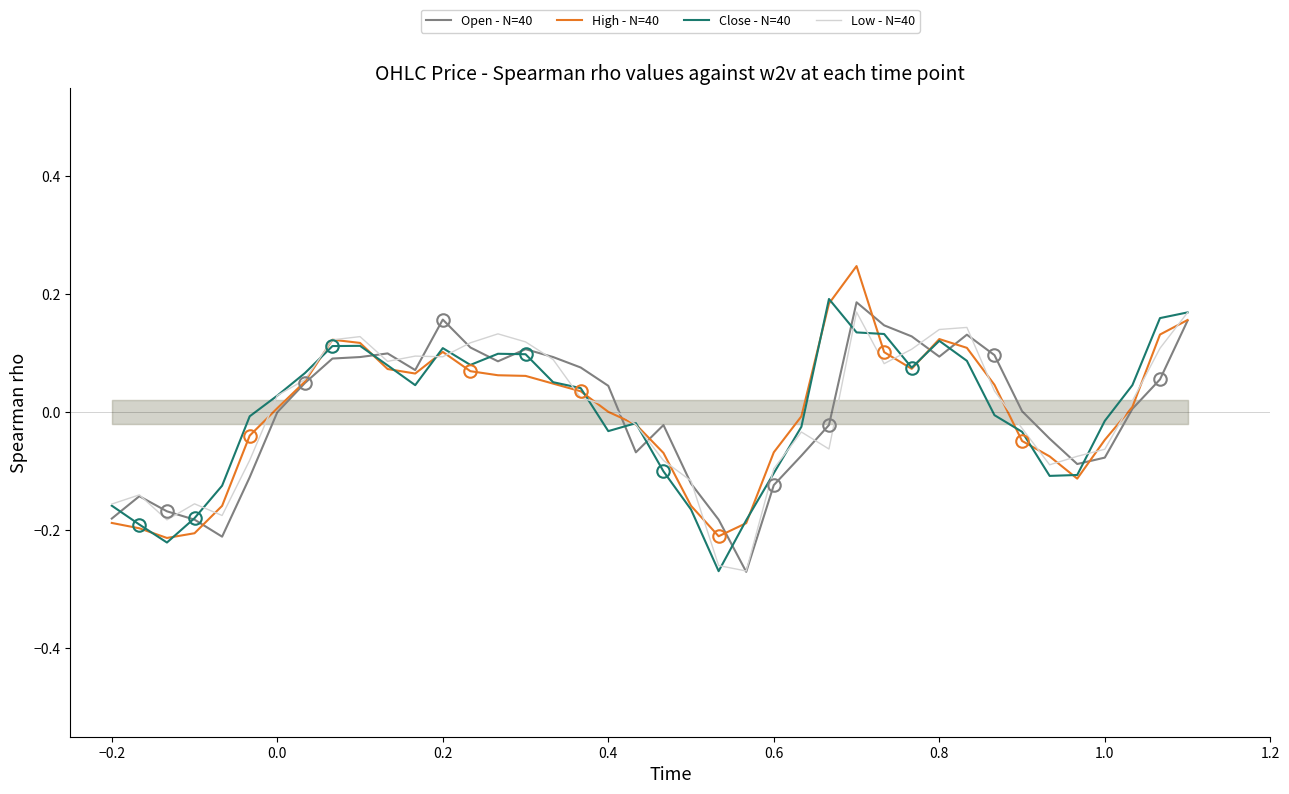

Which series has the largest total across all categories?

Open - N=40